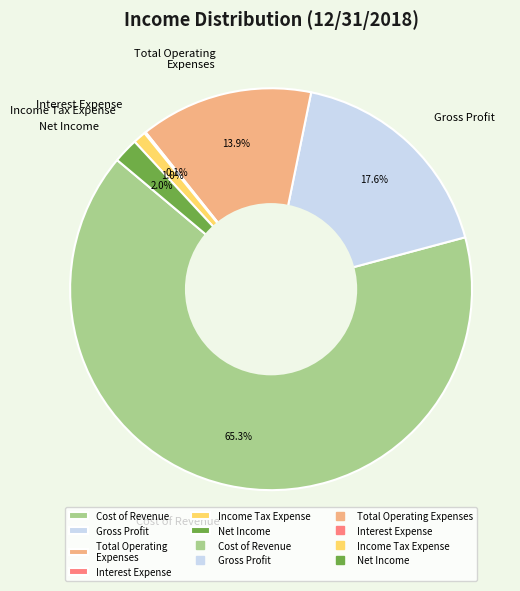

Is the sum of Gross Profit and Net Income greater than half?

No